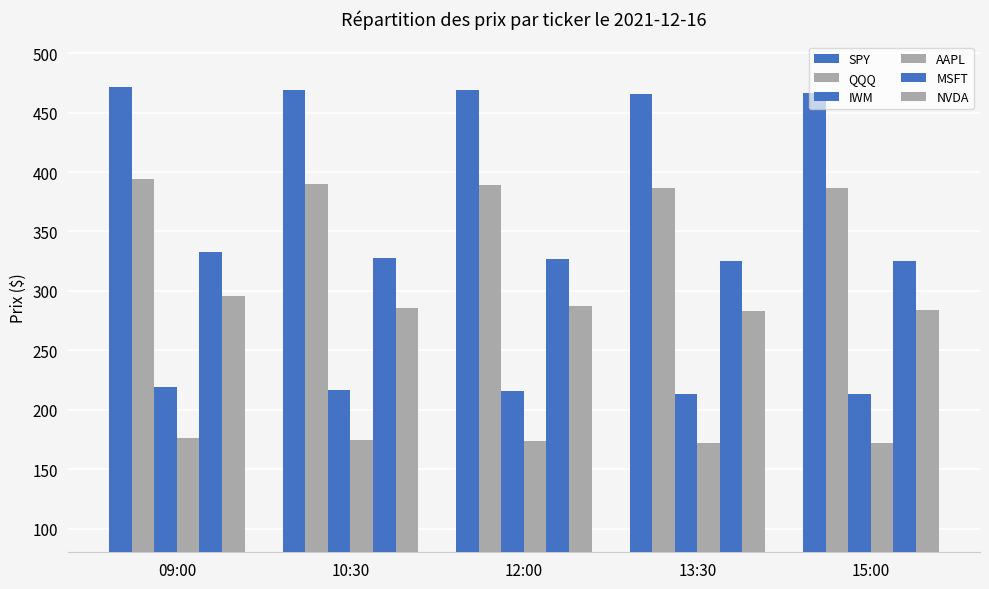

What is the total value across all series at 13:30?

1844.7